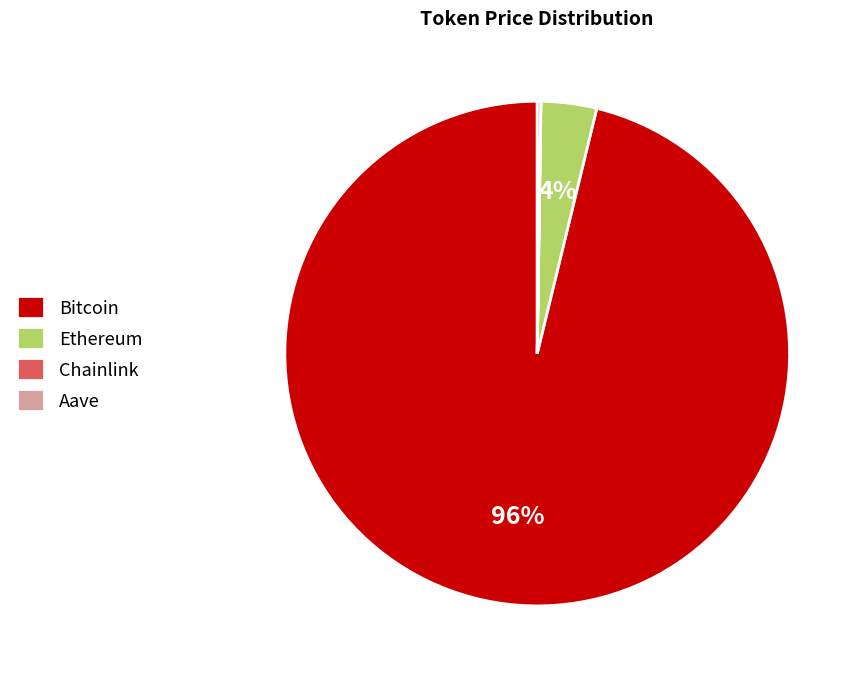

To the nearest percent, what is the difference between the largest and smallest slice percentages?

96%